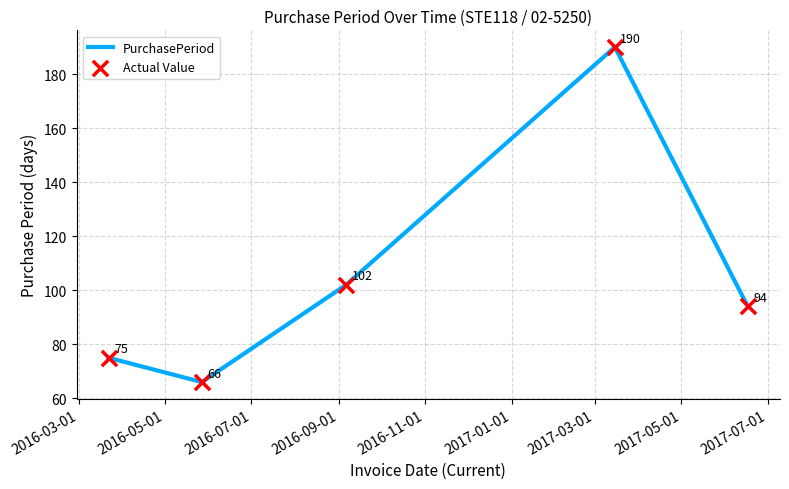

What is the smallest value displayed?

66